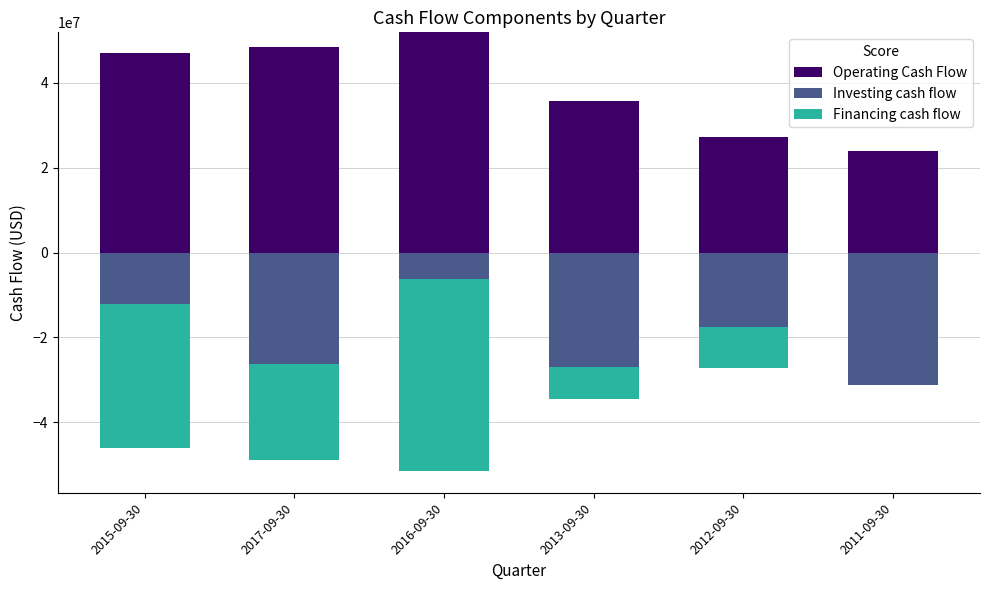

Is the value of Investing cash flow at 2015-09-30 greater than the value of Financing cash flow at 2015-09-30?

No